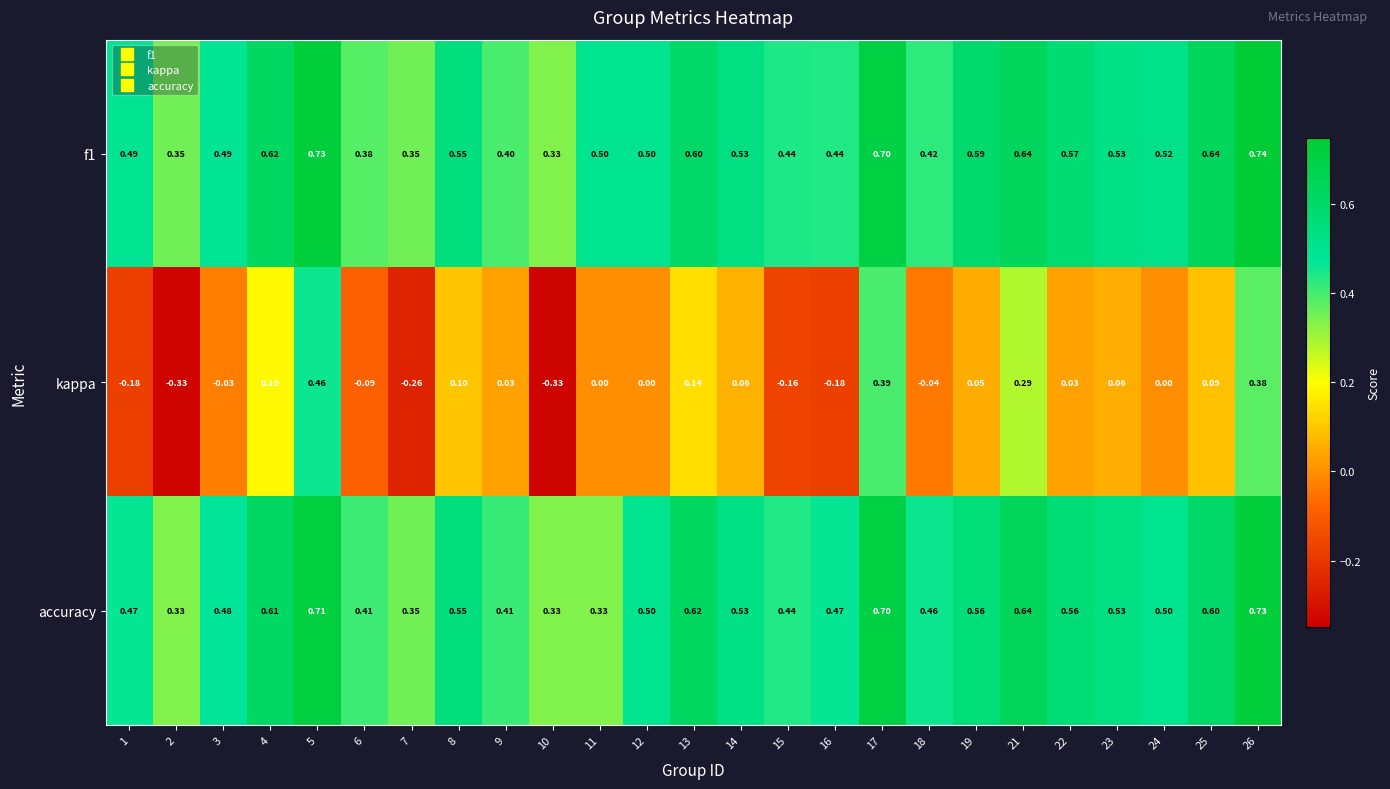

Which series has the widest spread of values?

kappa